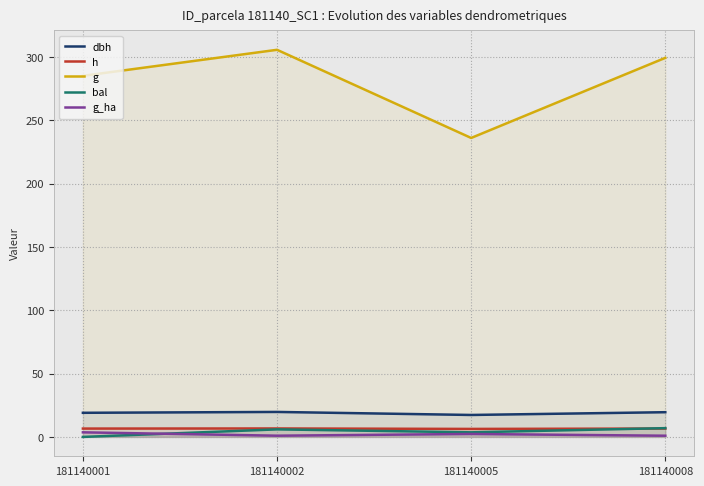

True or false: dbh and bal intersect in this chart.

False